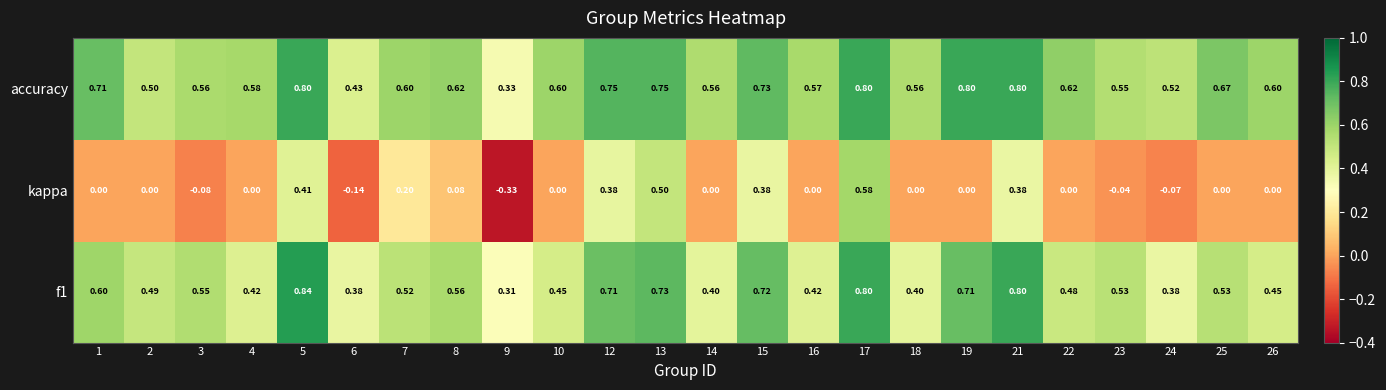

Which series has the largest total across all categories?

accuracy